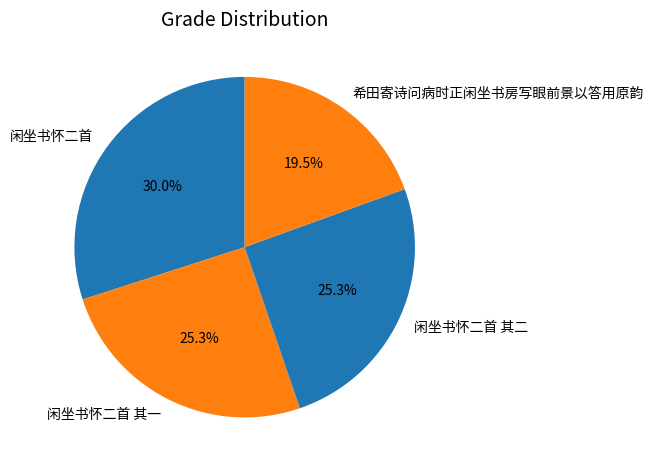

Which category has the biggest portion of the pie?

闲坐书怀二首